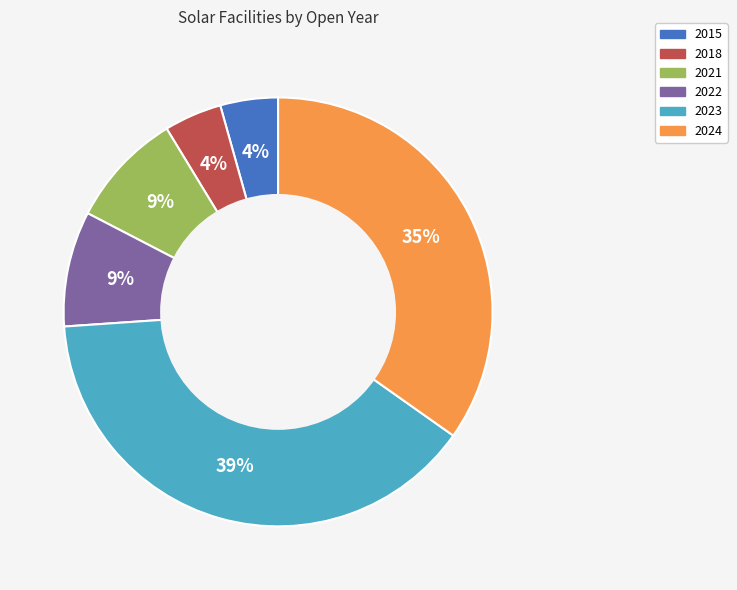

Between 2022 and 2015, which is larger?

2022